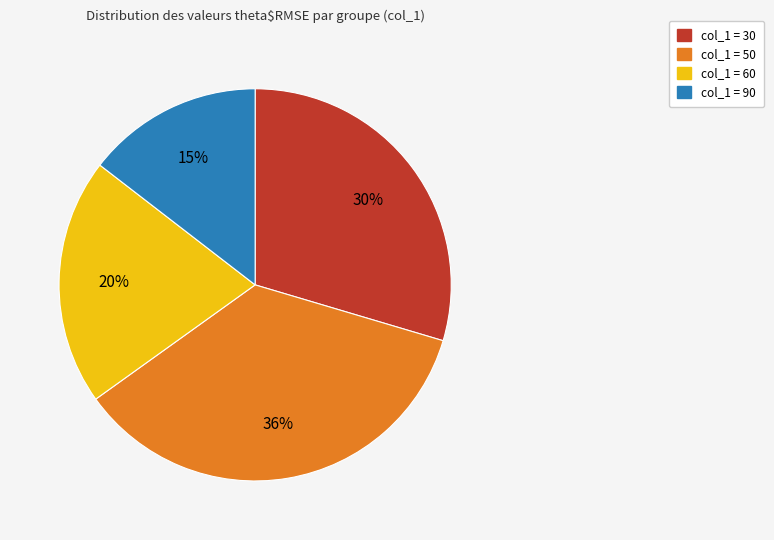

Which slice is the smallest?

col_1 = 90